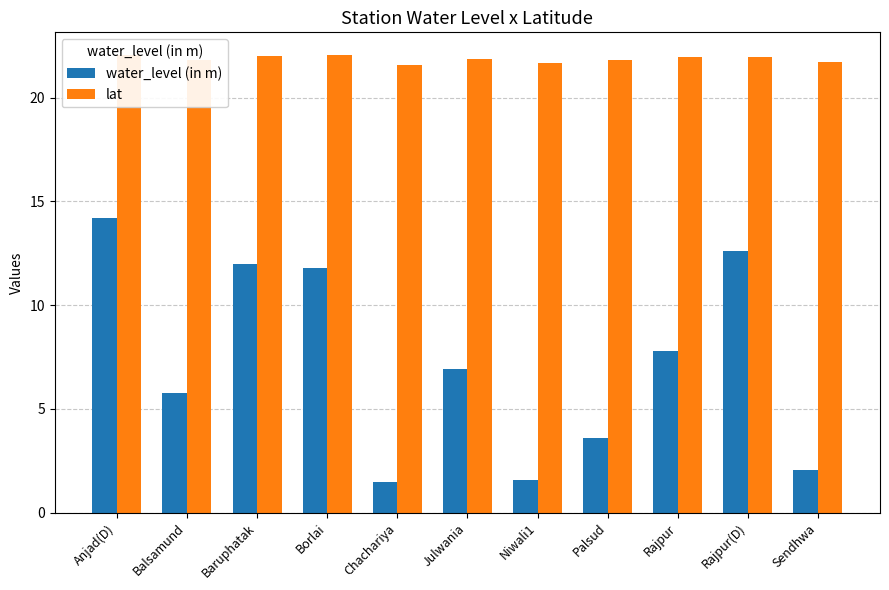

Which series has the widest spread of values?

water_level (in m)